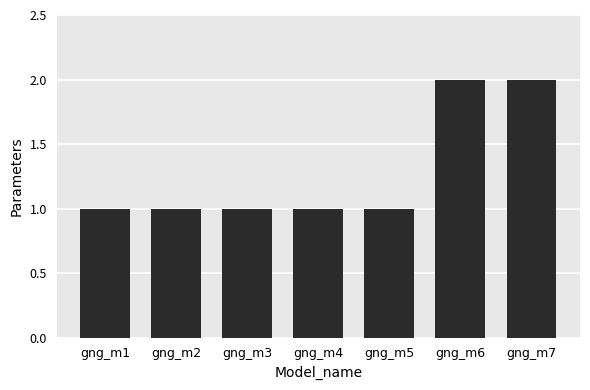

What is the value of the 5th bar from the left?

1